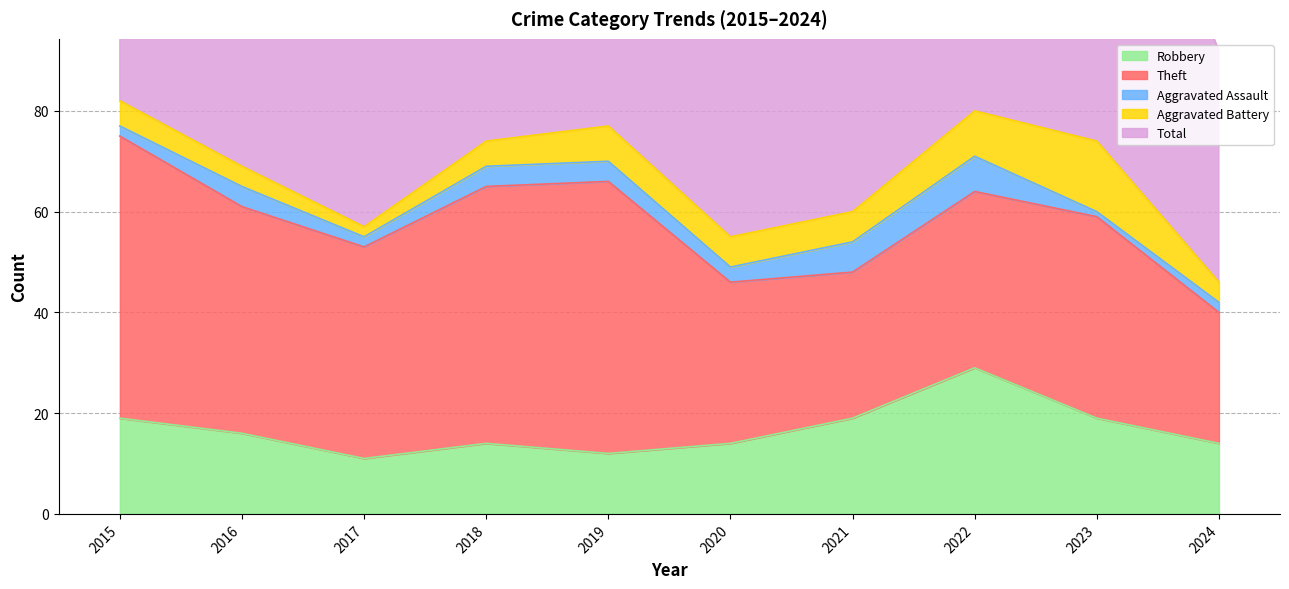

True or false: Theft has a value of 26 at 2024.

True